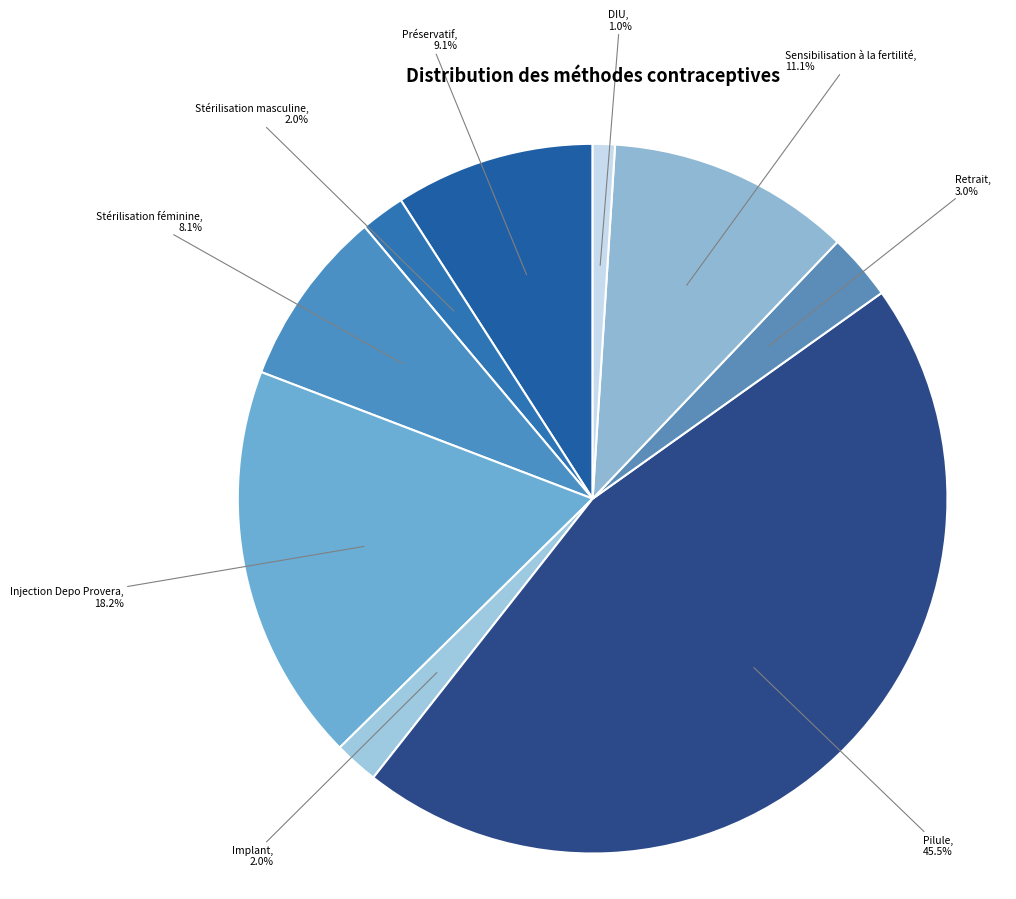

To the nearest percent, what portion does Retrait represent?

3%